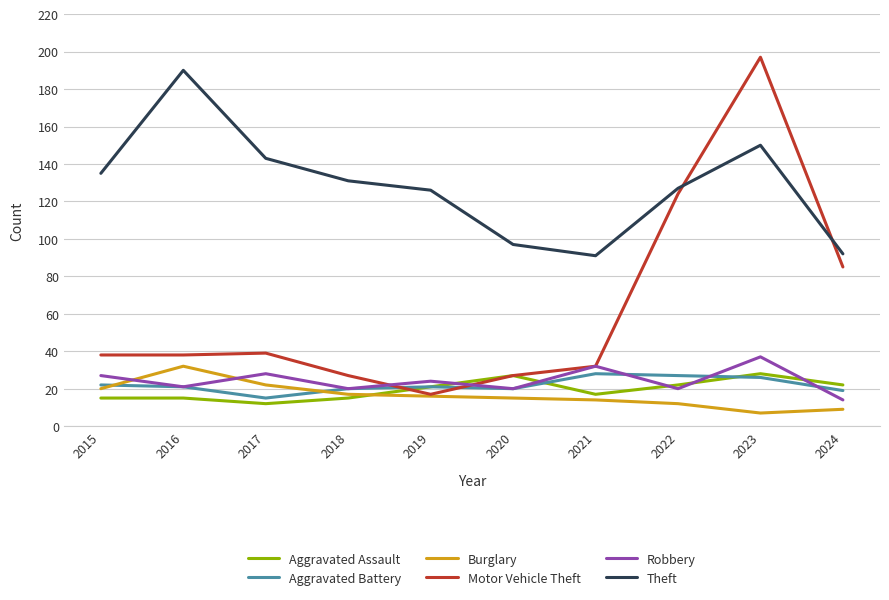

How many interior local valleys does the Robbery series have?

4